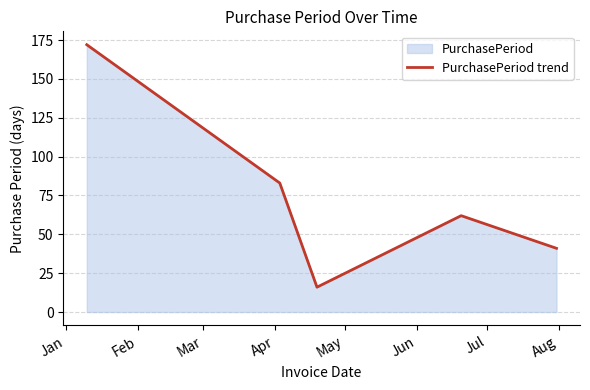

True or false: the data has more than 0 interior local peaks.

True